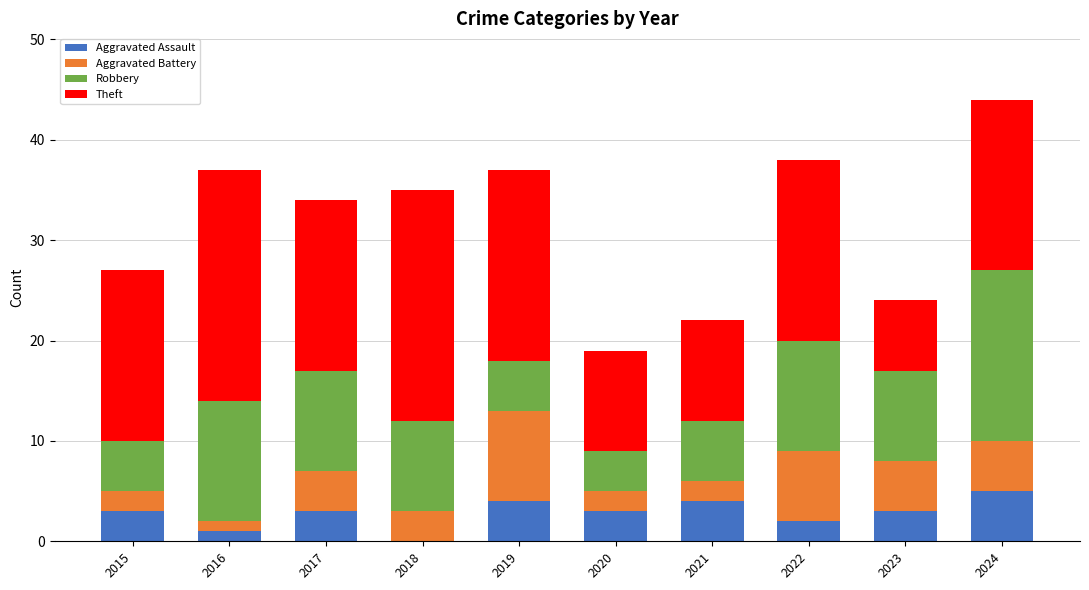

What is the total value across all series at 2022?

38